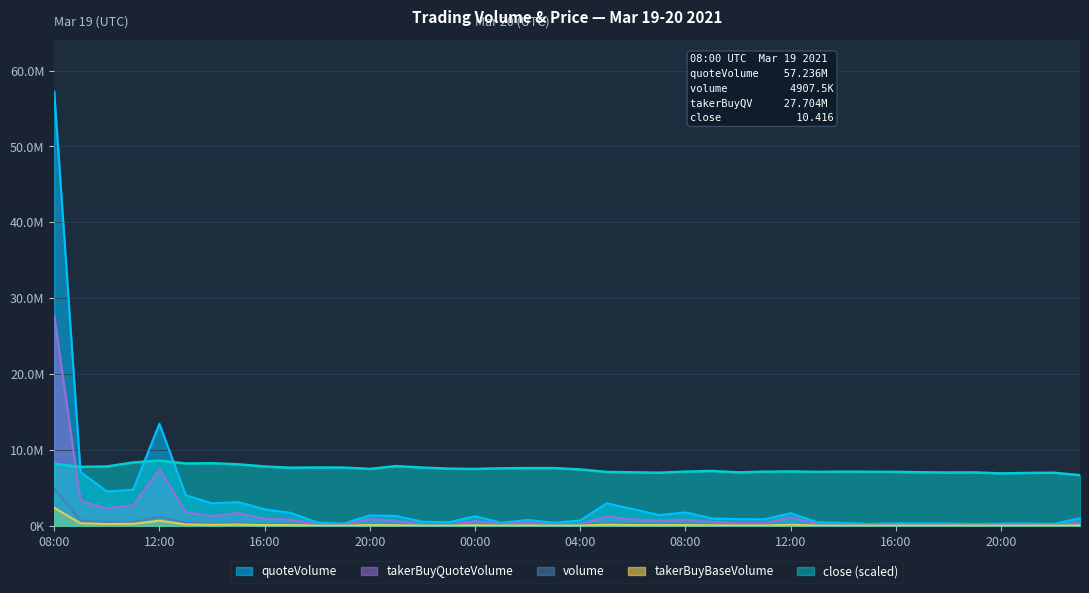

True or false: takerBuyQuoteVolume and volume cross at least once.

False